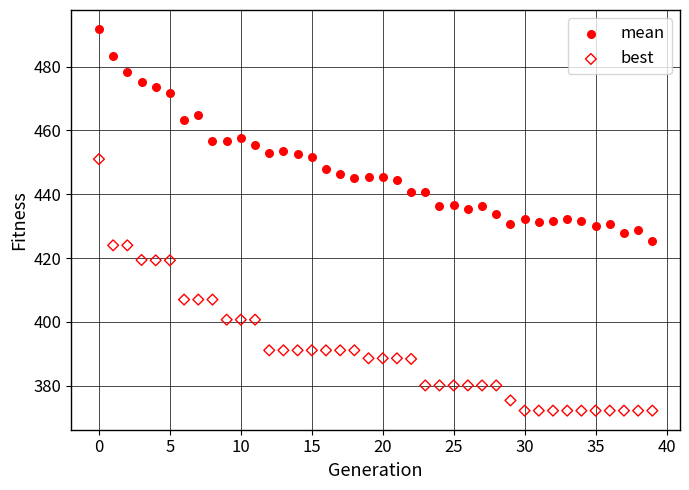

What are all the series names shown in the legend?

mean, best